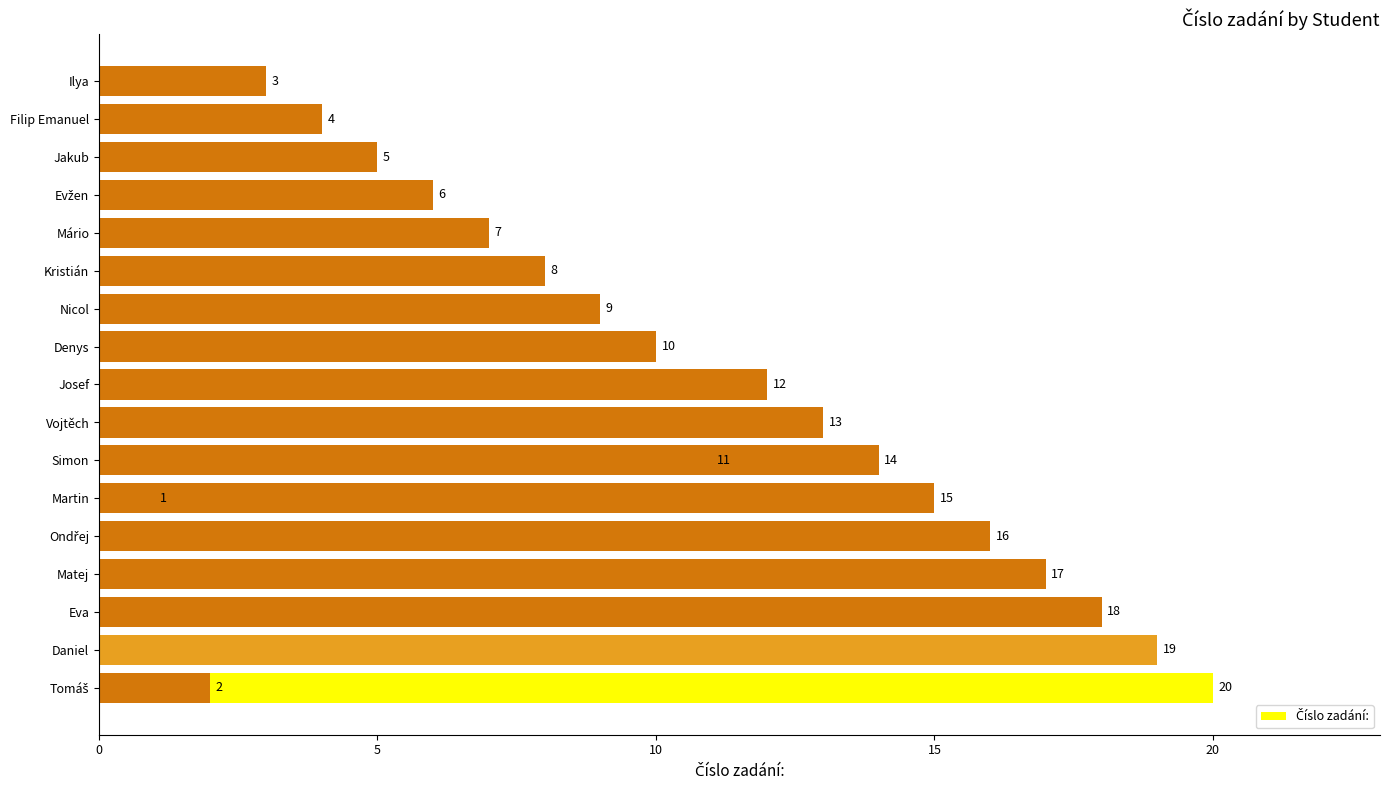

True or false: the data shows 4 at Ilya.

False